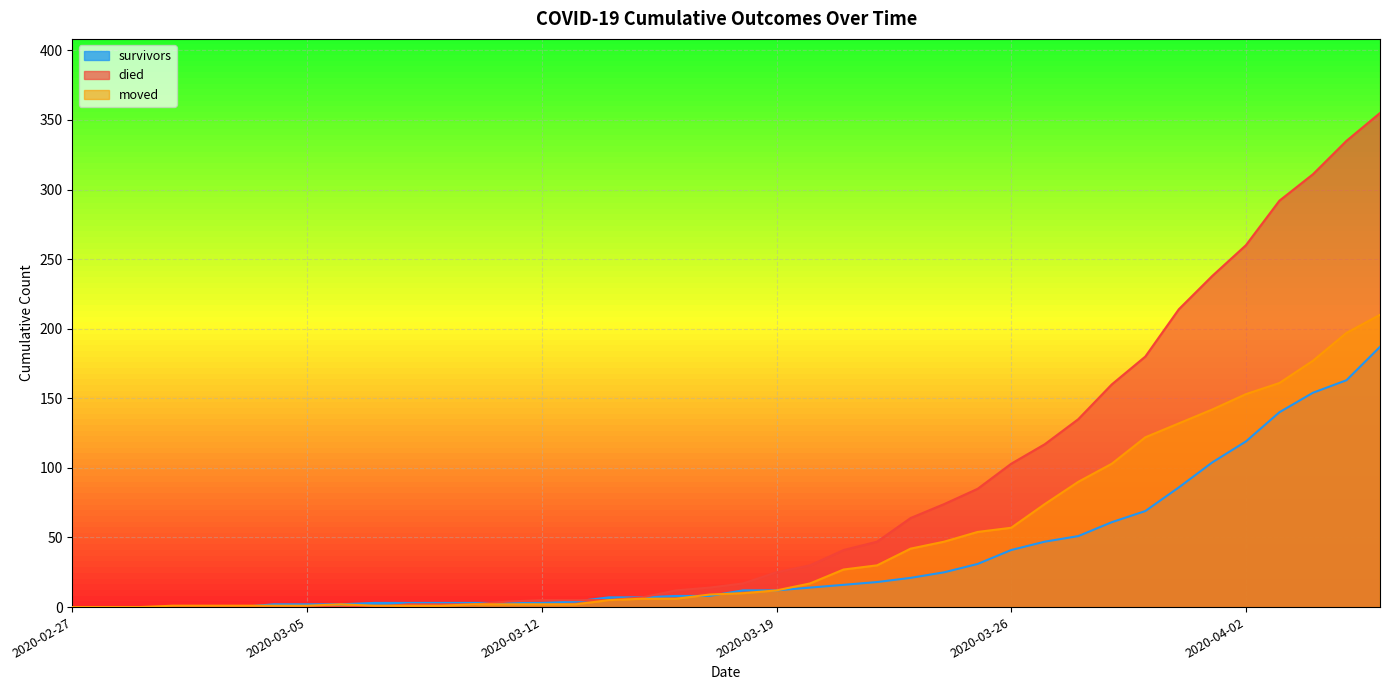

How many data points in died are less than 17?

20